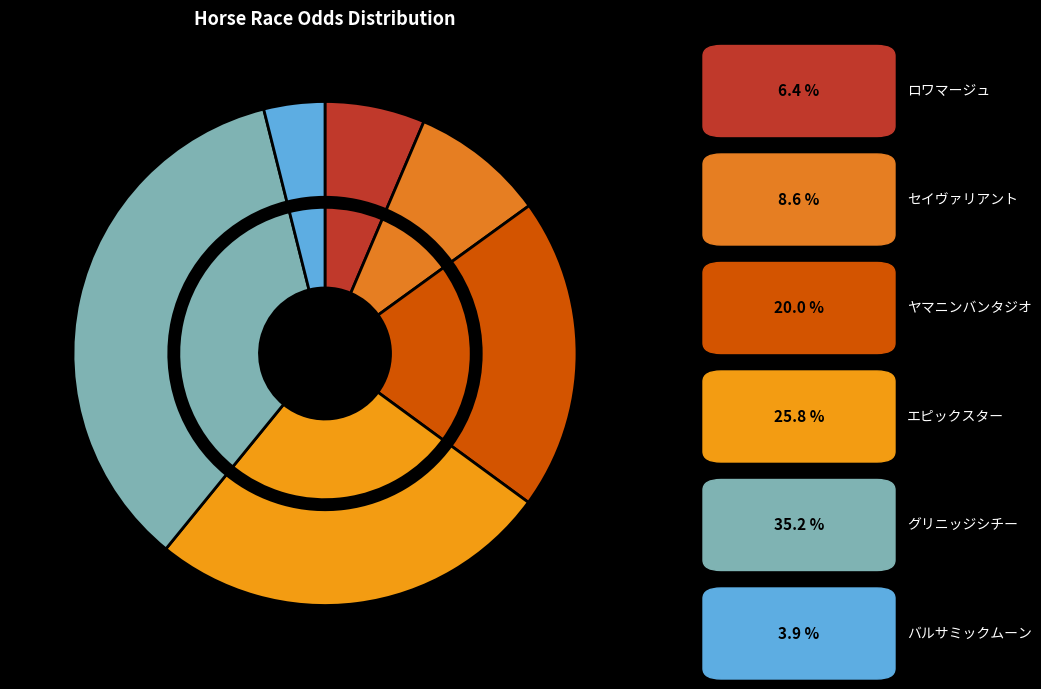

Do ヤマニンバンタジオ and グリニッジシチー together represent more than half of the pie?

Yes